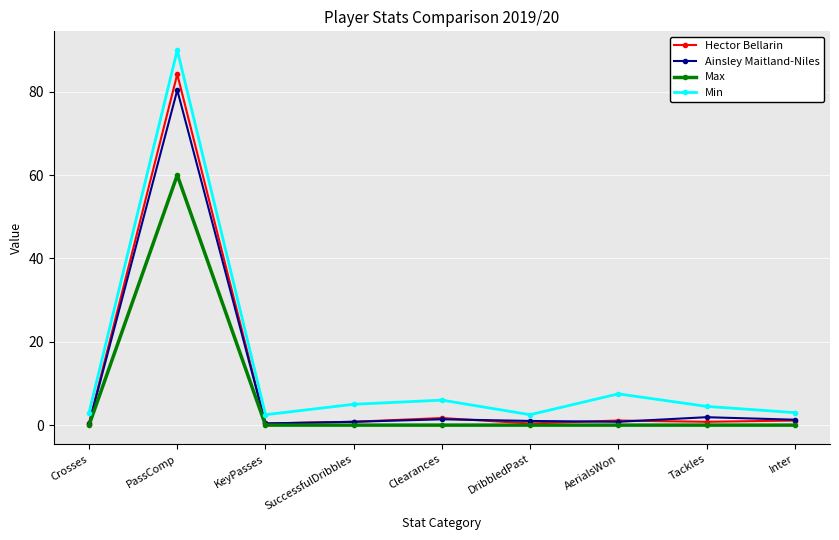

What is the difference between the second highest and second lowest values in the Min series?

5.0